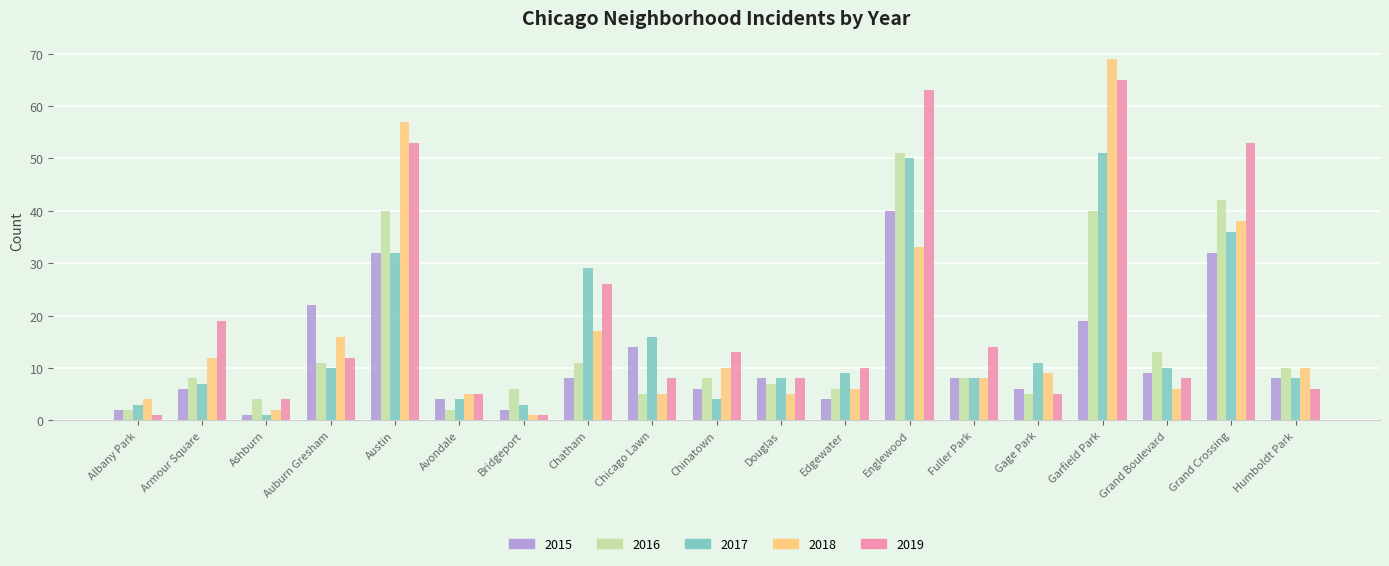

Are the bars grouped side by side (vs. stacked)?

Yes